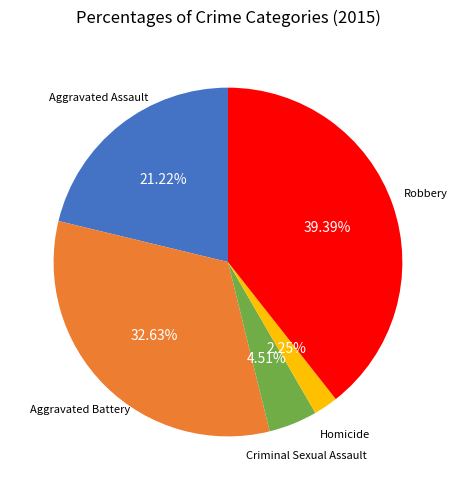

Which category has the biggest portion of the pie?

Robbery